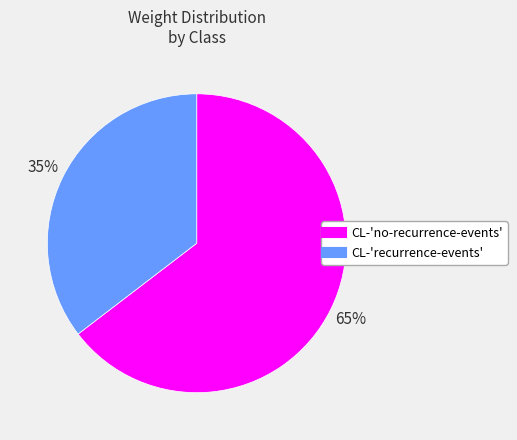

To the nearest percent, what percentage of the pie is CL-'no-recurrence-events'?

65%